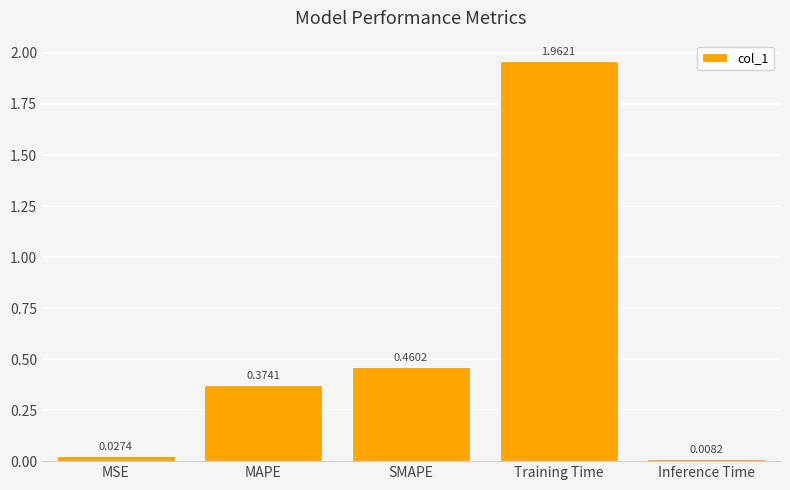

Rank the categories by value from highest to lowest.

Training Time, SMAPE, MAPE, MSE, Inference Time